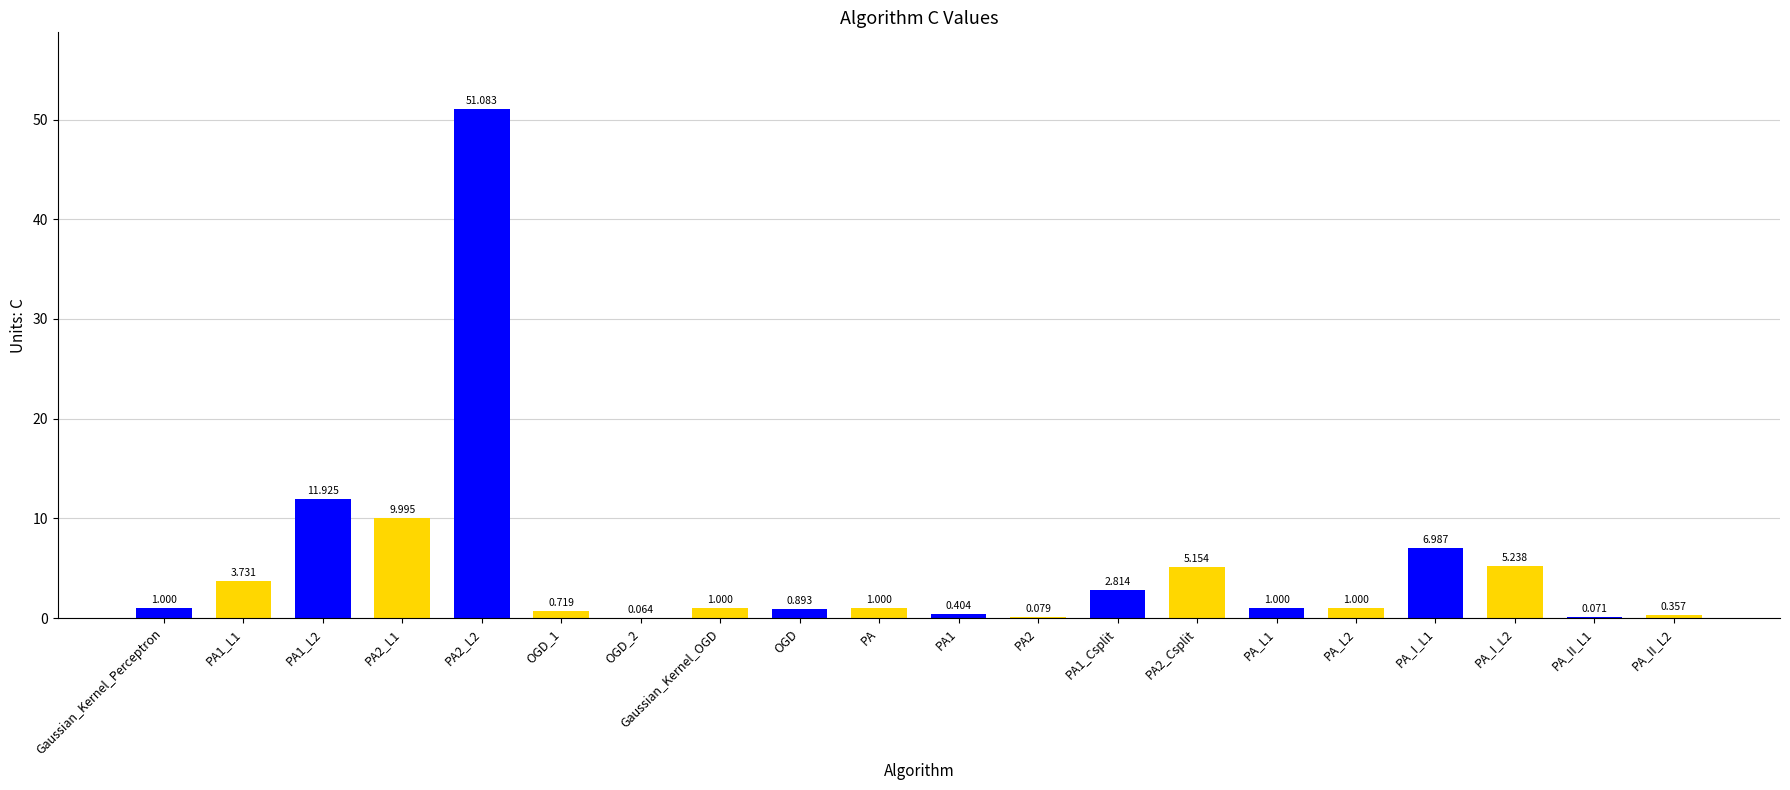

Does the chart contain stacked bars?

No